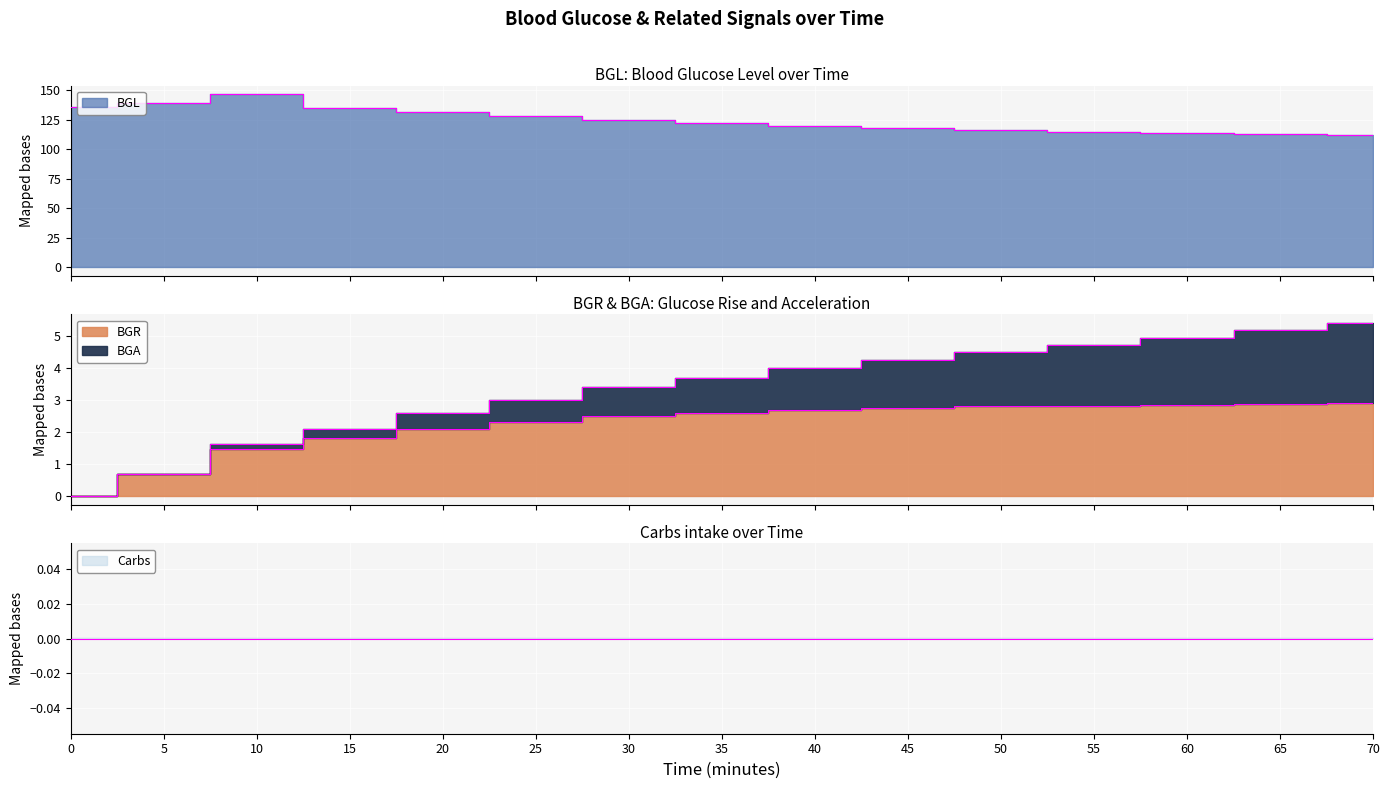

At which label does BGL reach its peak?

10